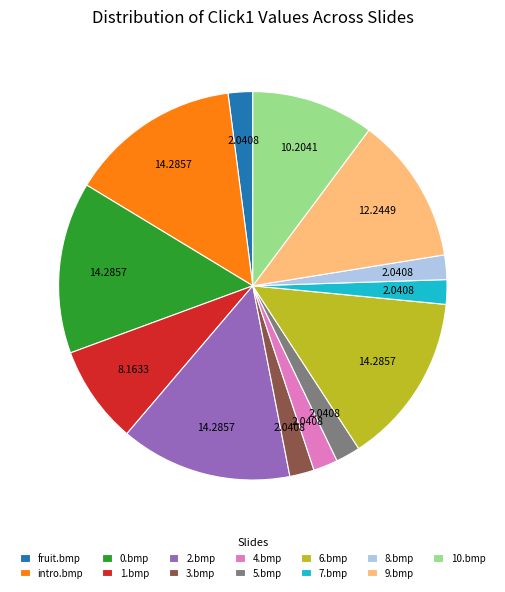

Count the number of slices in the pie.

13